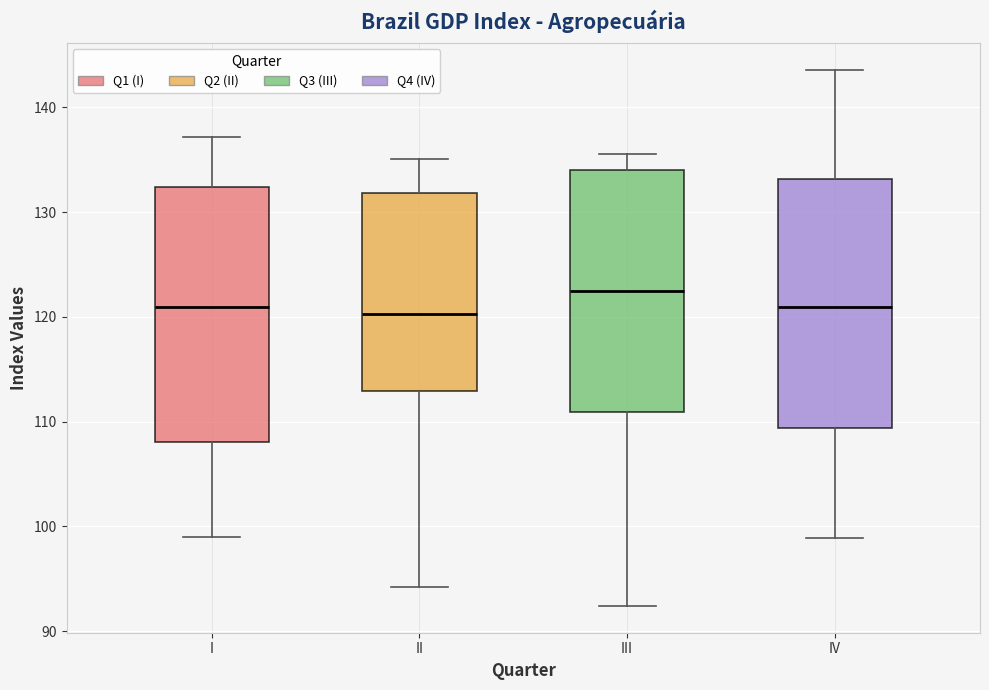

Reading left to right, transcribe this box plot: for each box, give where its median line is, the range the box spans, and where its two whiskers end, as read against the y-axis. The values are not printed on the chart, so give them approximately, as read against the axis.

I: median 121, box 108 to 132, whiskers 99 to 137
II: median 120, box 113 to 132, whiskers 94 to 135
III: median 122, box 111 to 134, whiskers 92 to 136
IV: median 121, box 109 to 133, whiskers 99 to 144